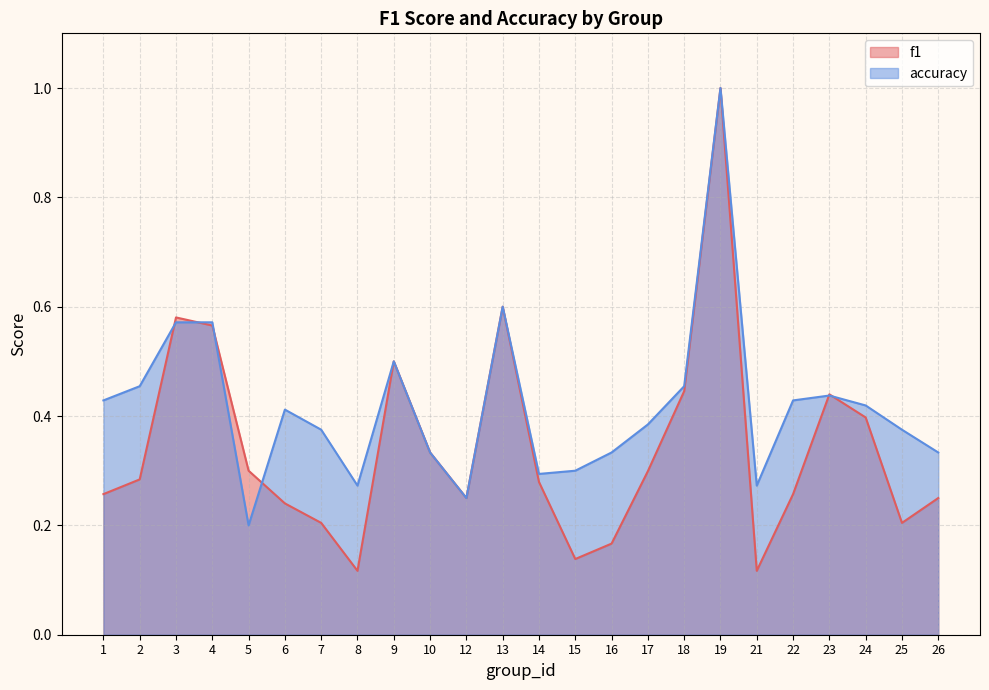

Reading right to left, what are all the values shown in this chart?

f1: 0.2	0.2	0.4	0.4	0.3	0.1	1.0	0.4	0.3	0.2	0.1	0.3	0.6	0.2	0.3	0.5	0.1	0.2	0.2	0.3	0.6	0.6	0.3	0.3
accuracy: 0.3	0.4	0.4	0.4	0.4	0.3	1.0	0.5	0.4	0.3	0.3	0.3	0.6	0.2	0.3	0.5	0.3	0.4	0.4	0.2	0.6	0.6	0.5	0.4